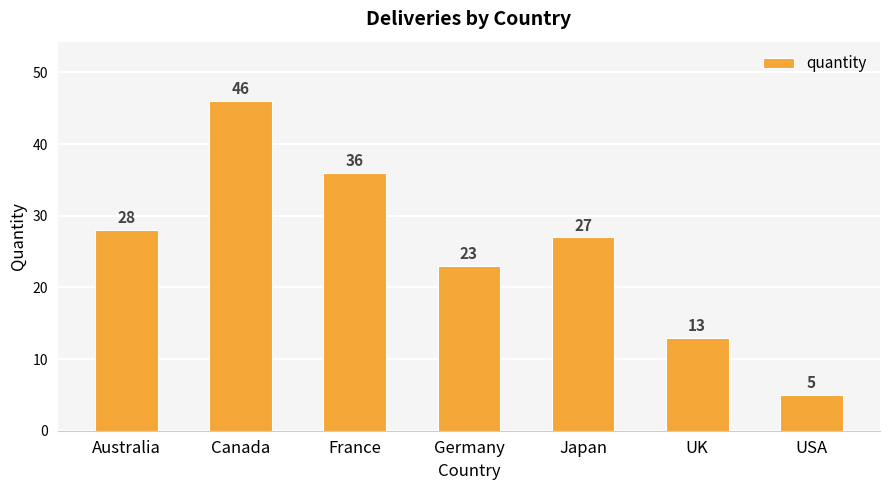

What is the label of the 1st bar from the left?

Australia